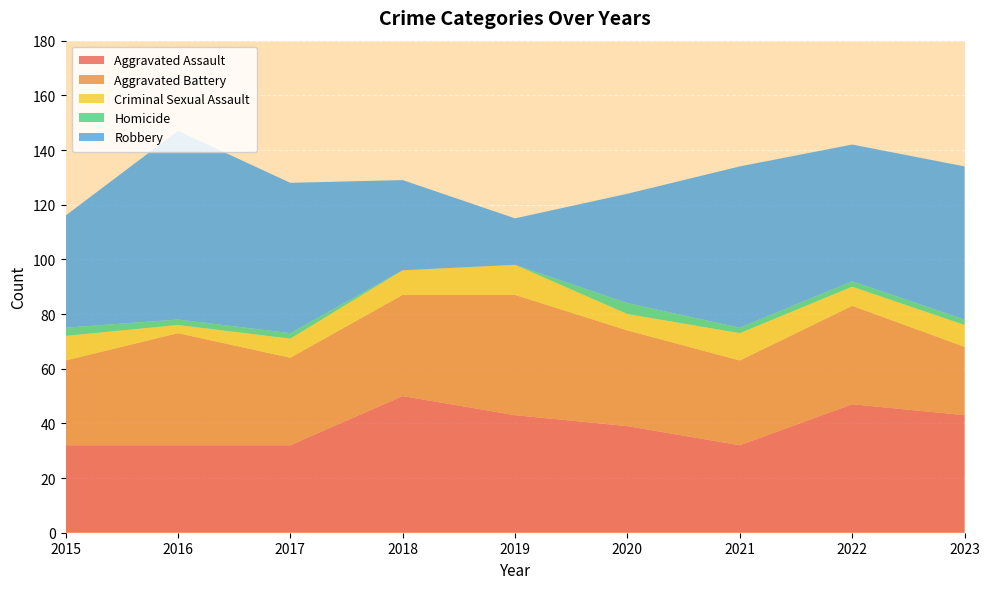

Reading left to right, extract all data points from this chart.

Aggravated Assault: 32	32	32	50	43	39	32	47	43
Aggravated Battery: 31	41	32	37	44	35	31	36	25
Criminal Sexual Assault: 9	3	7	9	11	6	10	7	8
Homicide: 3	2	2	0	0	4	2	2	2
Robbery: 41	69	55	33	17	40	59	50	56